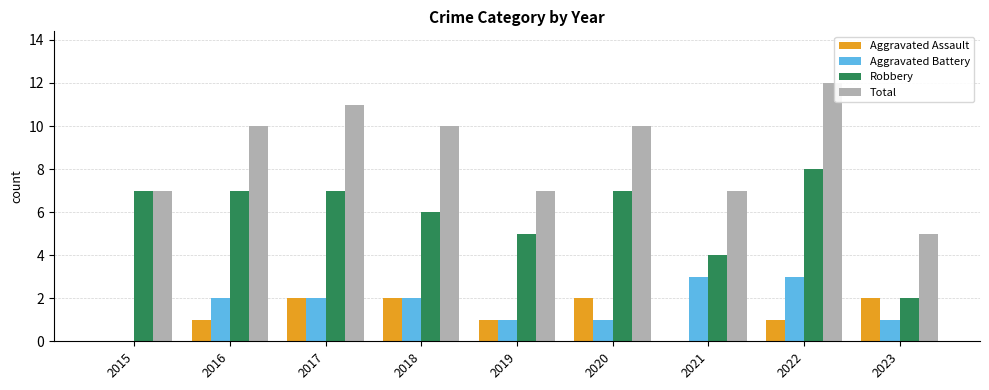

What is the highest value of the Aggravated Battery series?

3